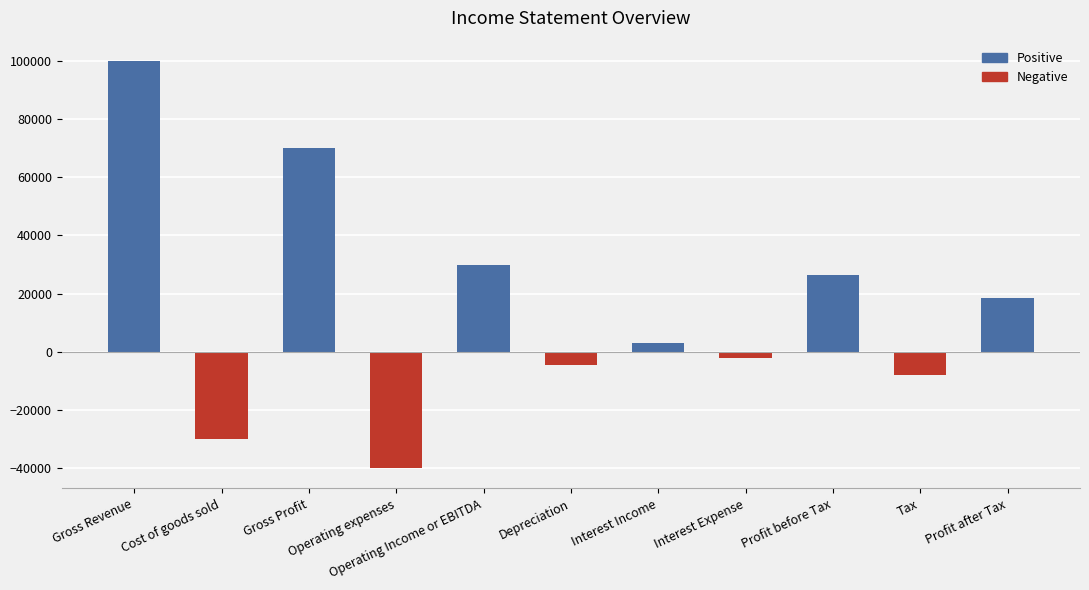

What is the sum of all values?

163600